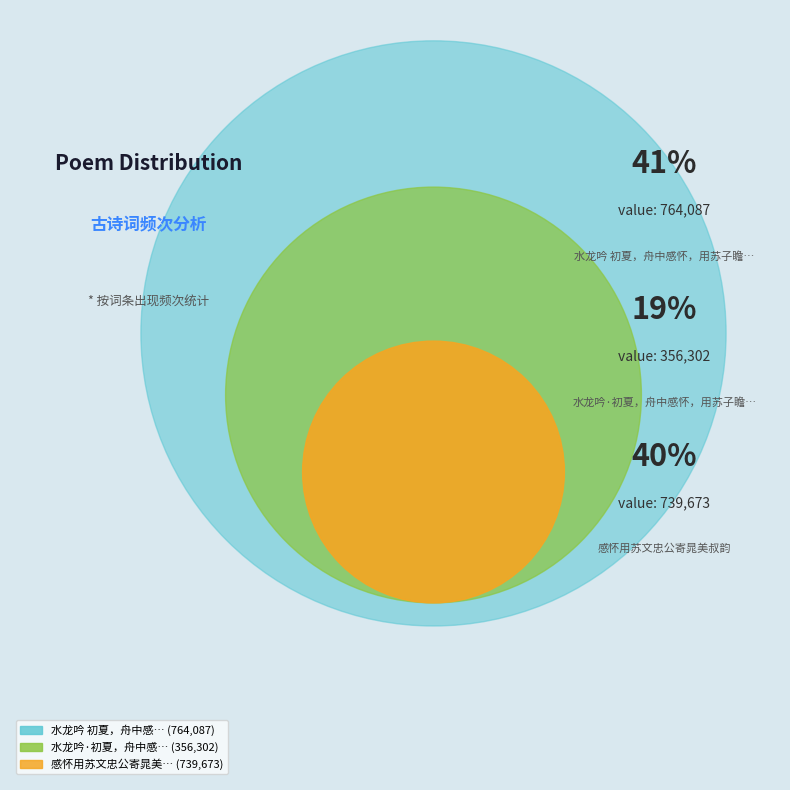

Is there a majority slice in this chart?

No